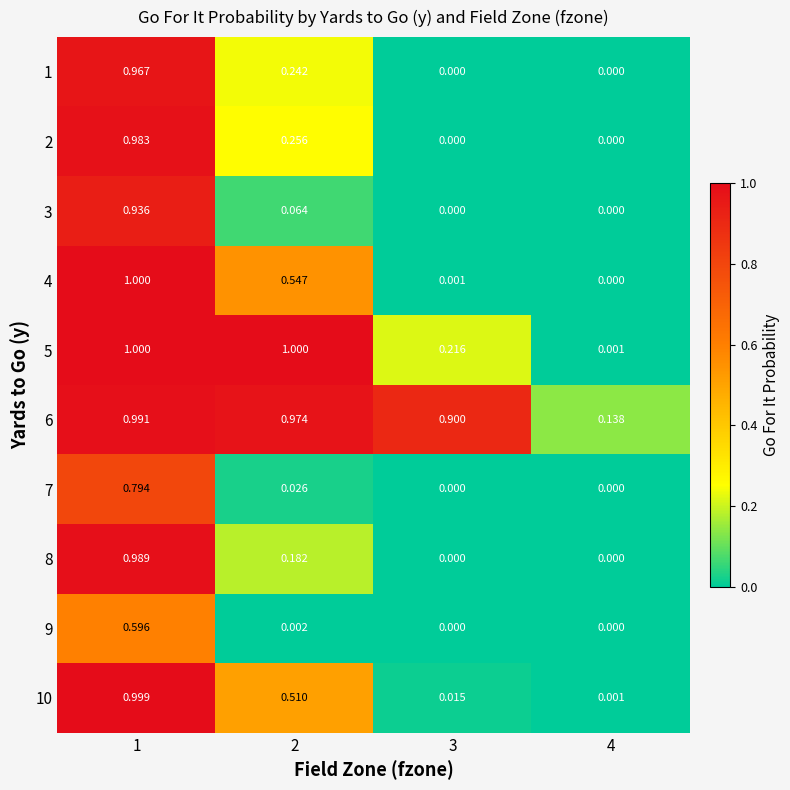

How many series are shown in this chart?

10